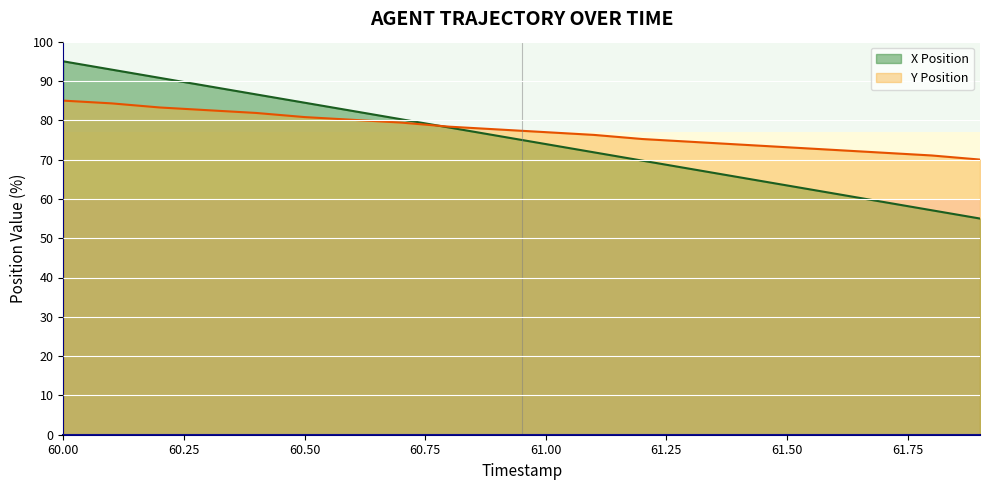

What is the difference between the maximum and minimum values in the Y Position series?

15.0